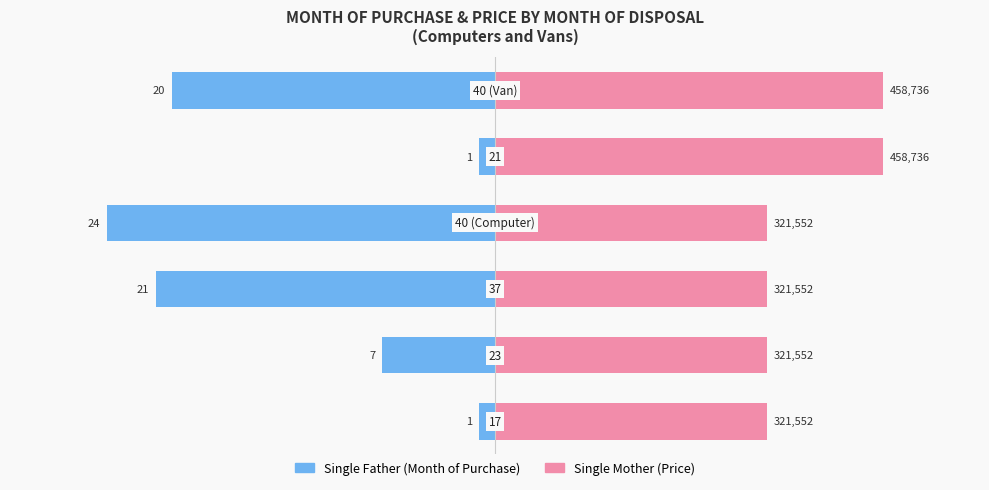

Is the value of Single Mother at 1 greater than the value of Single Father at 3?

Yes